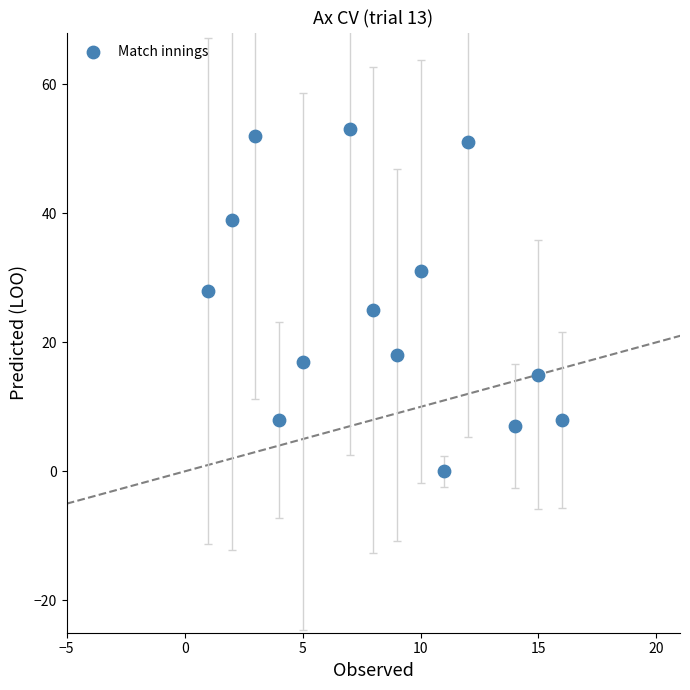

What is the range of Y values (max minus min)?

53